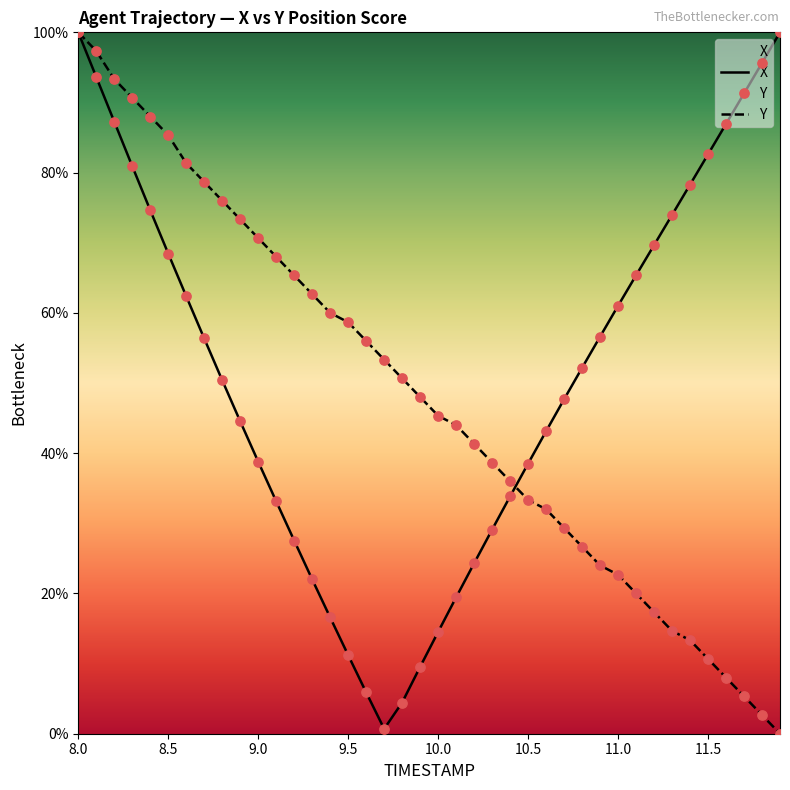

What are all the series names shown in the legend?

X, Y